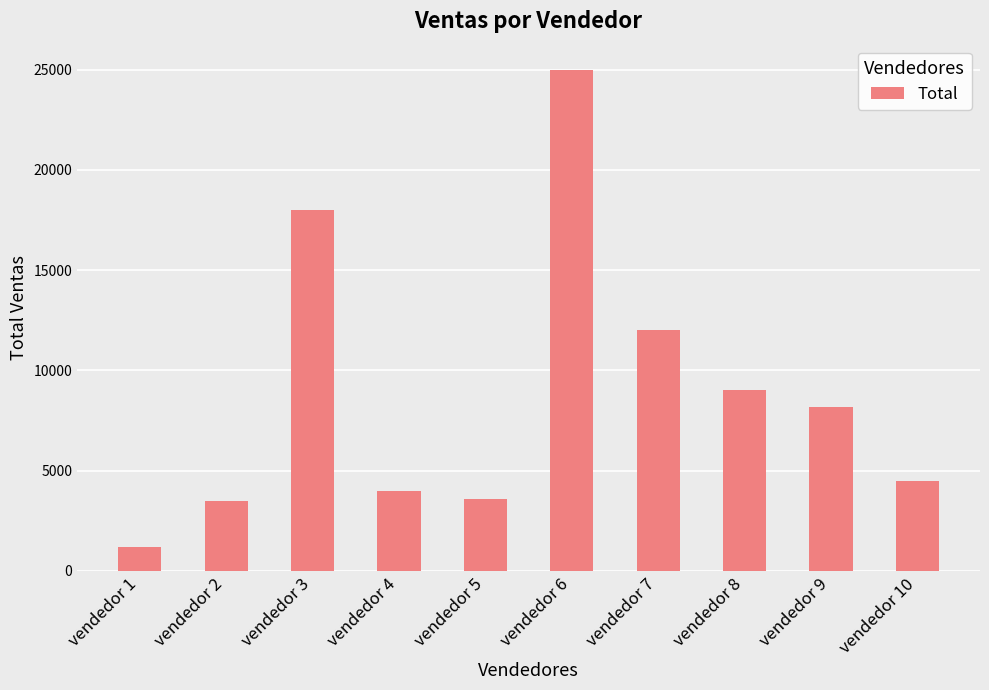

Between vendedor 5 and vendedor 10, which is larger?

vendedor 10